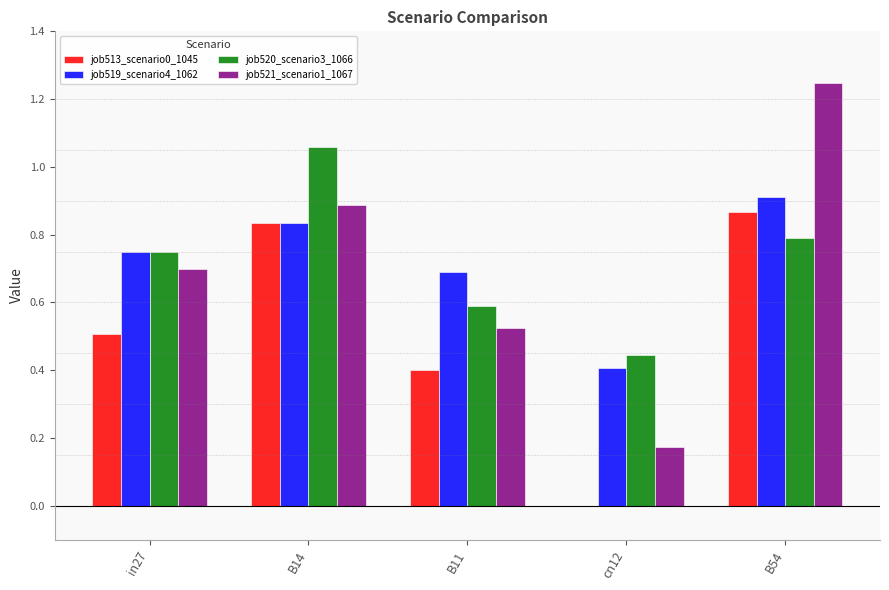

Which series changed the most between in27 and B54?

job521_scenario1_1067